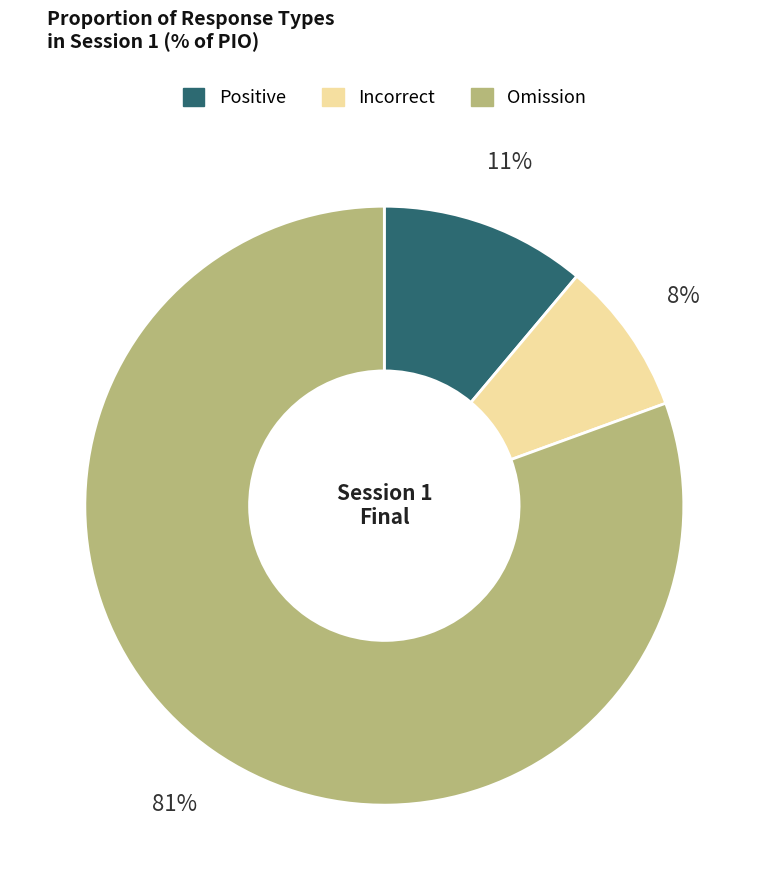

To the nearest percent, what is the average slice percentage?

33%